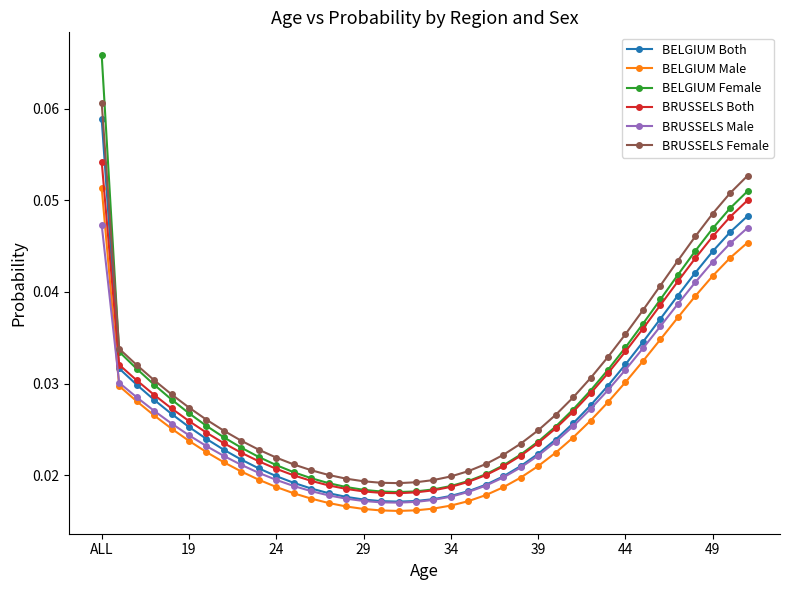

Which series has the largest range (max minus min)?

BELGIUM Female